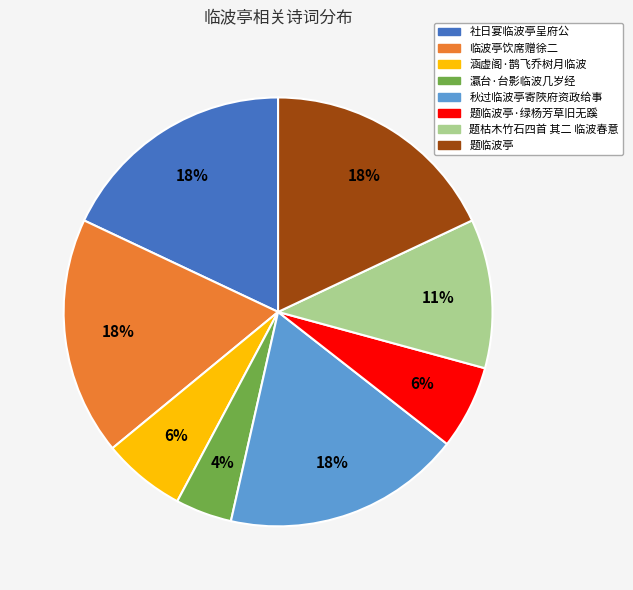

Combined, do 题临波亭 and 社日宴临波亭呈府公 account for over 50%?

No